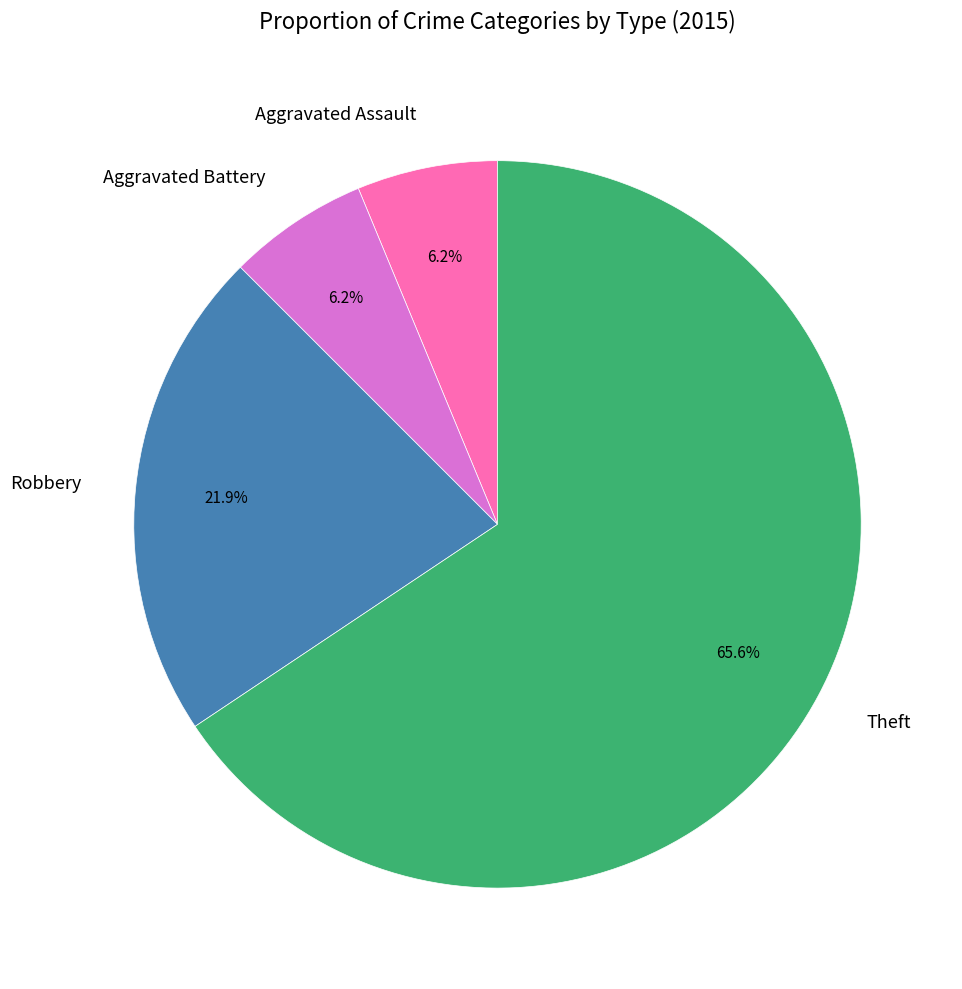

Which slice is the largest?

Theft